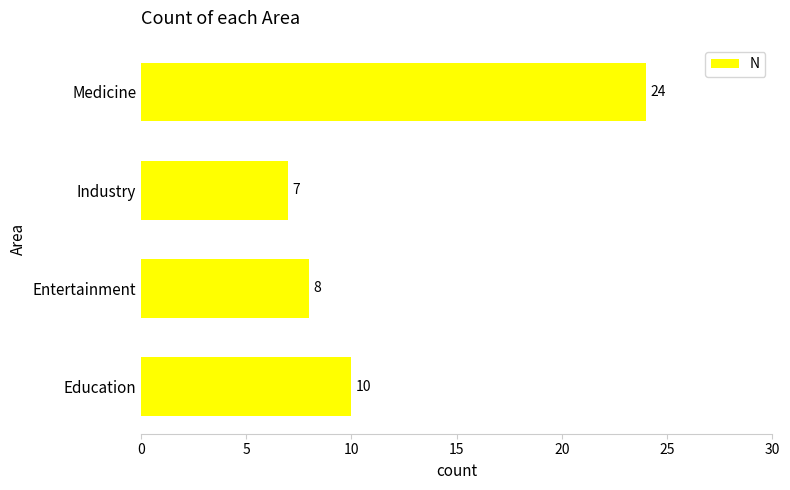

What is the minimum value shown in the chart?

7